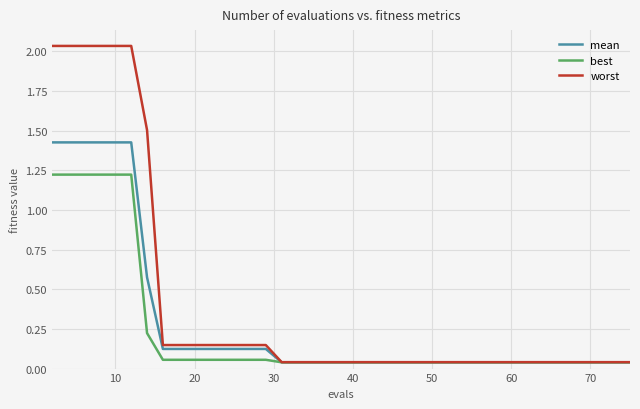

Which series has the largest range (max minus min)?

worst